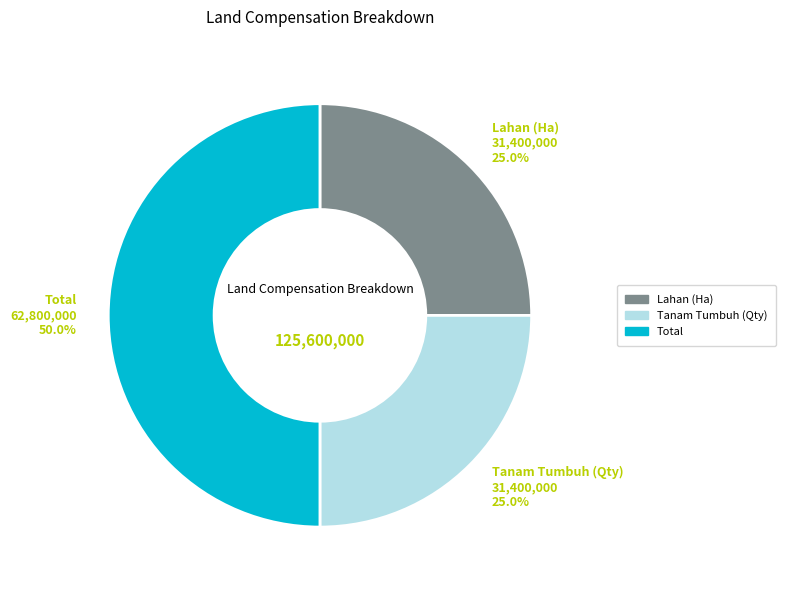

Does Lahan (Ha) account for over 50% of the chart?

No